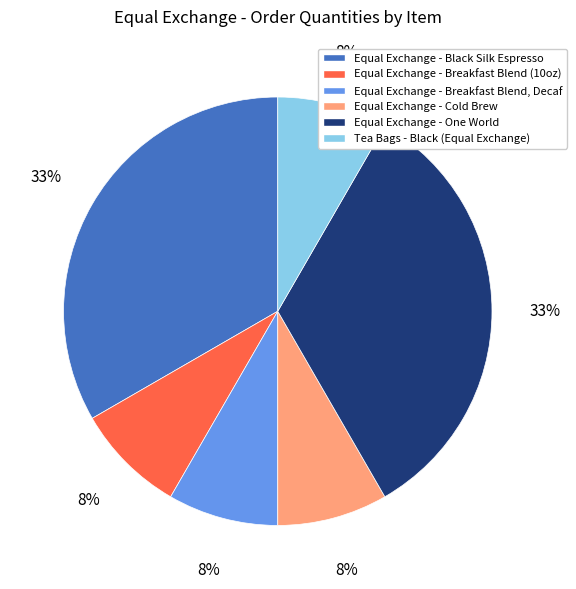

To the nearest percent, what is the combined percentage of Equal Exchange - Black Silk Espresso and Equal Exchange - Breakfast Blend, Decaf?

42%